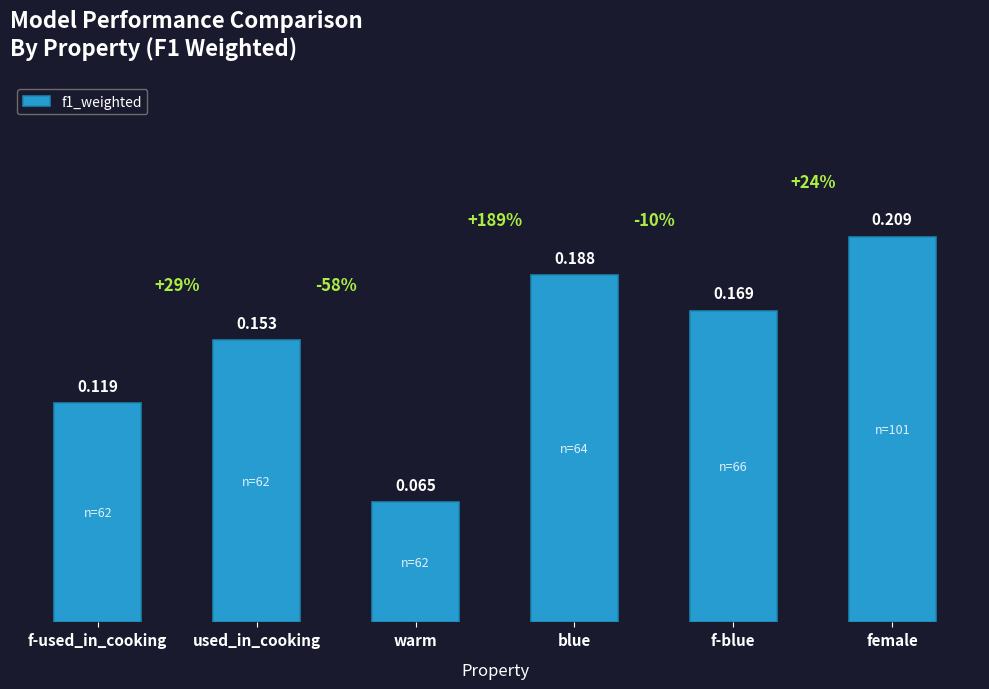

Are the bars horizontal?

No